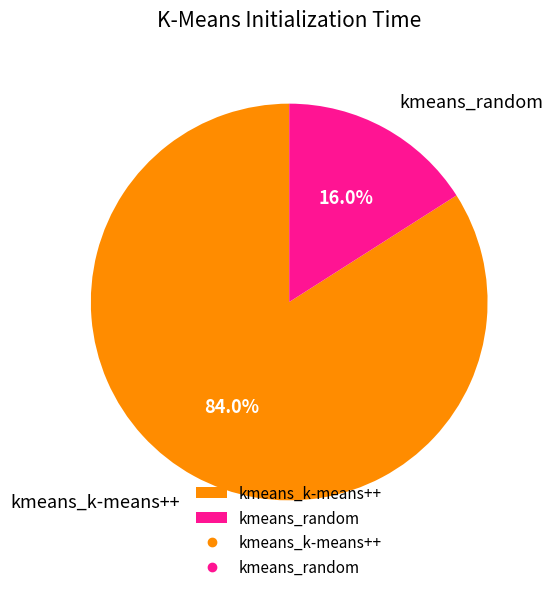

How many segments does this pie chart have?

2